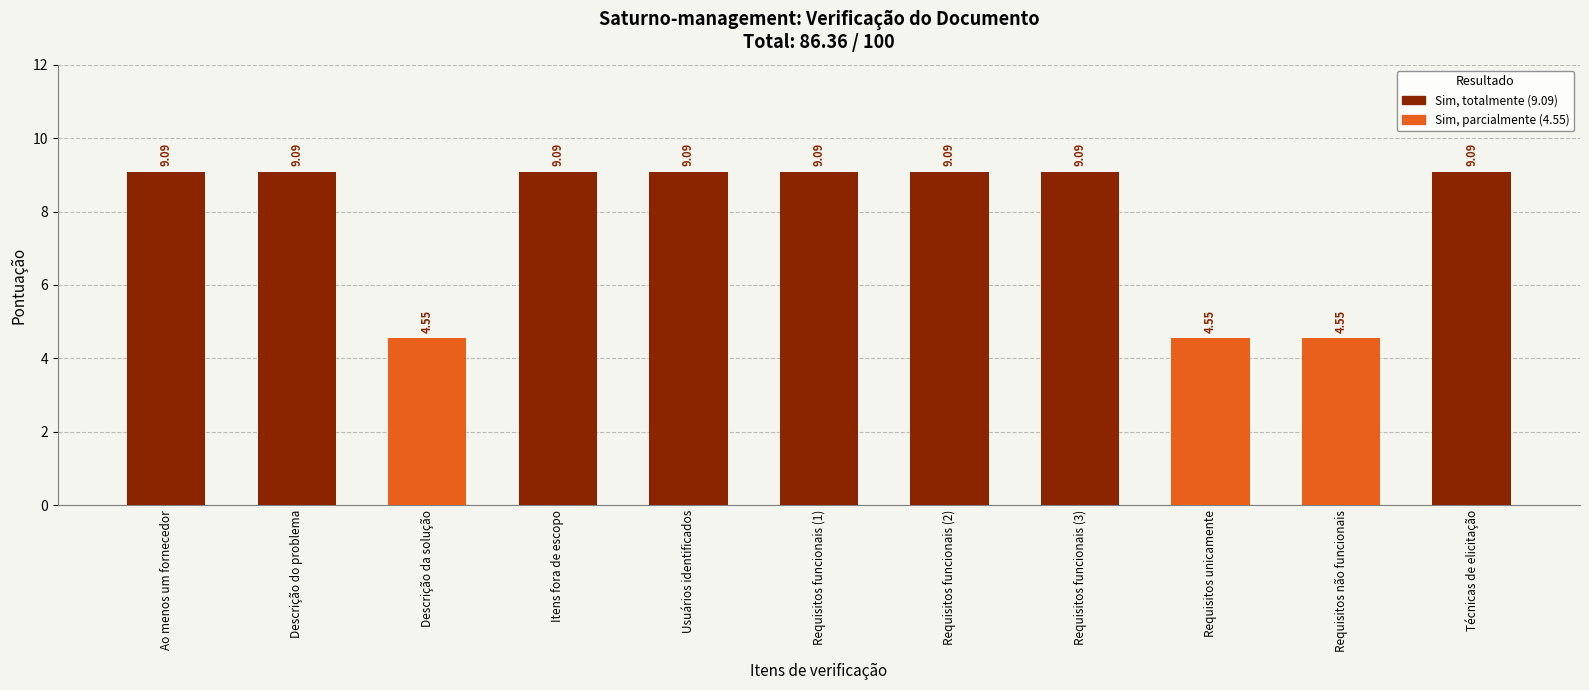

How many values are below 9?

3